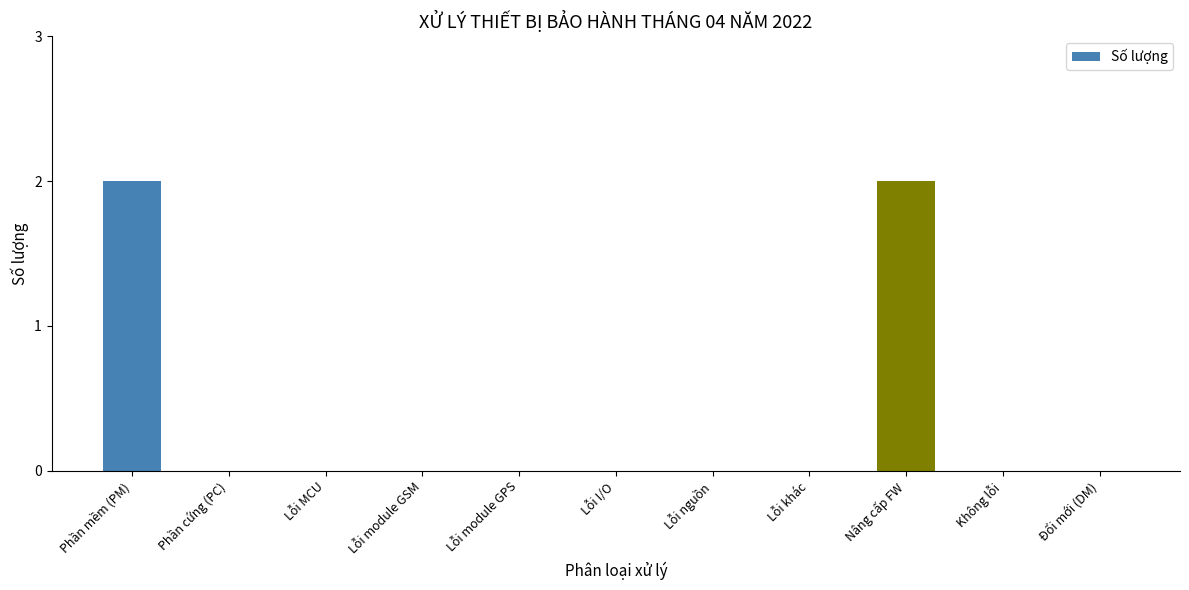

True or false: the data shows 0 at Không lỗi.

True